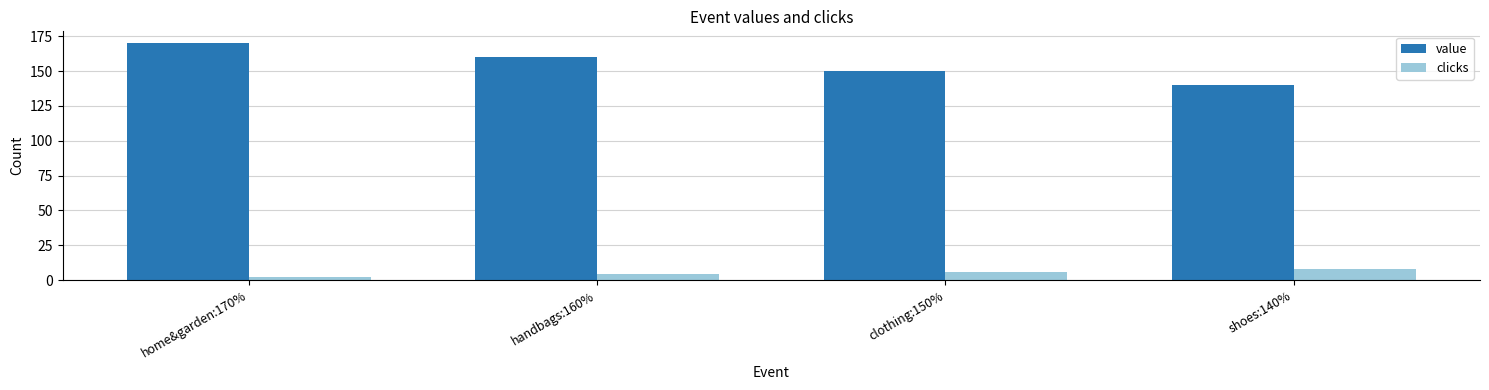

List the series in order of their overall mean, lowest first.

clicks, value